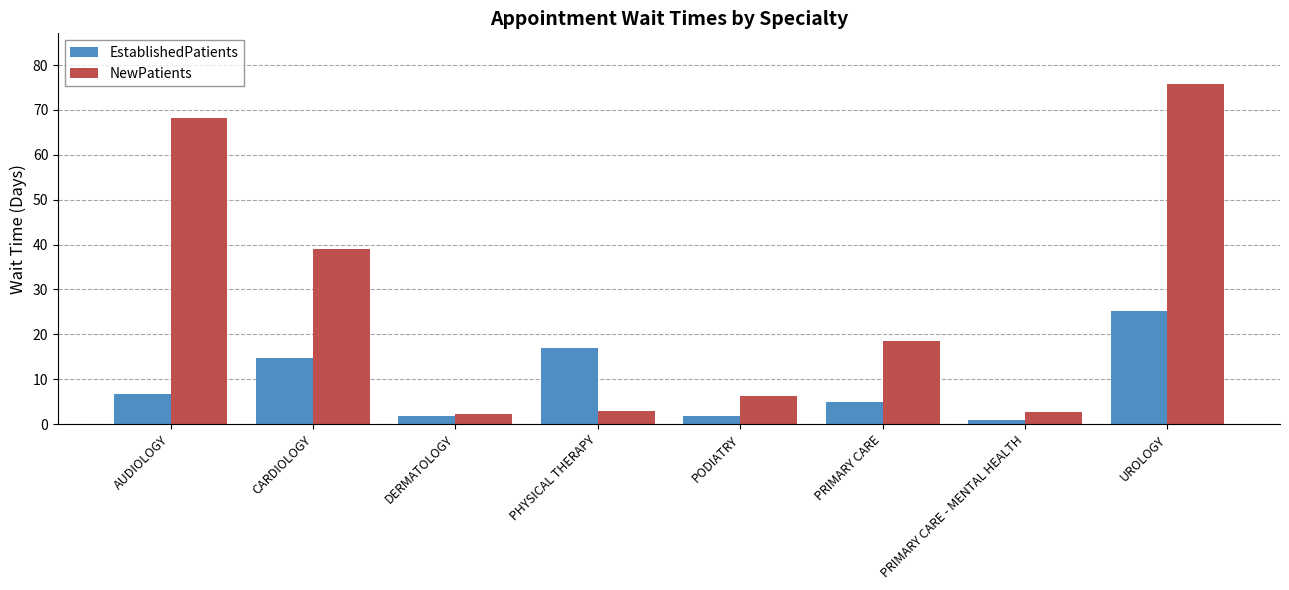

Rank the series by their maximum value, from highest to lowest.

NewPatients, EstablishedPatients